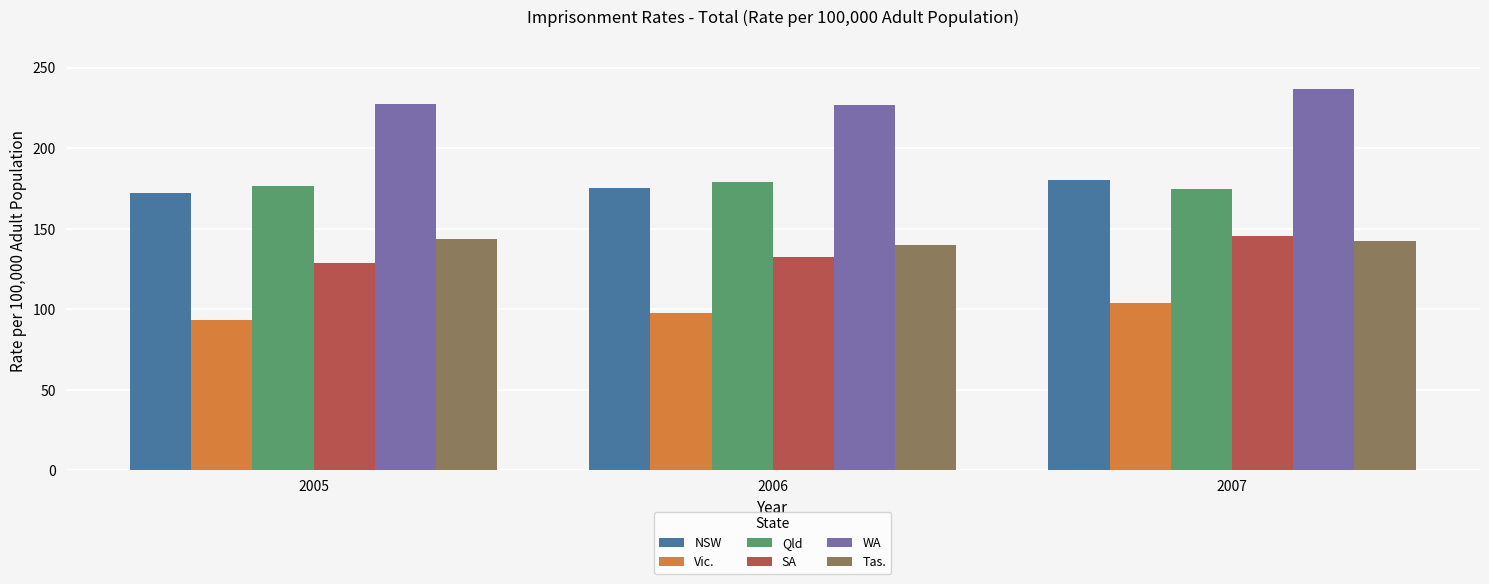

What is the difference between the maximum and minimum values in the SA series?

16.5